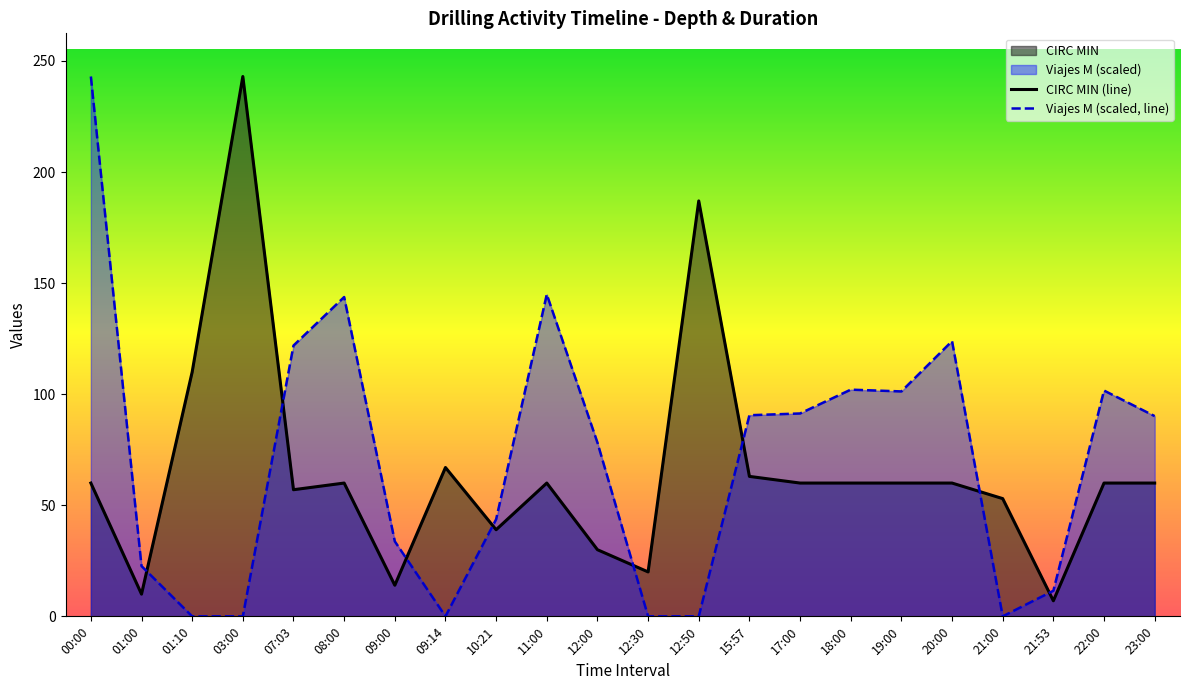

What is the maximum value for Viajes M (scaled, line)?

243.0